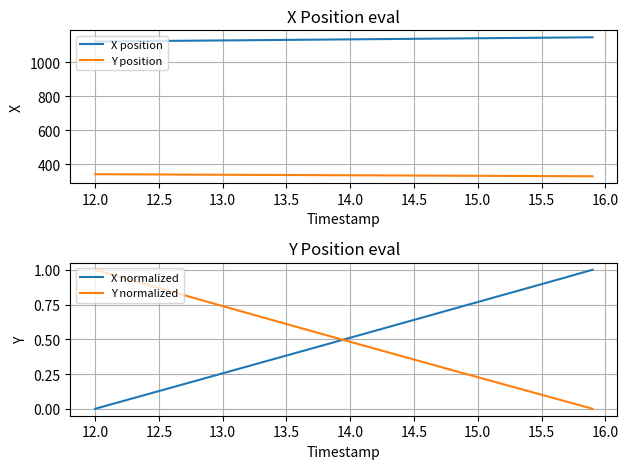

True or false: X position and Y position intersect in this chart.

False